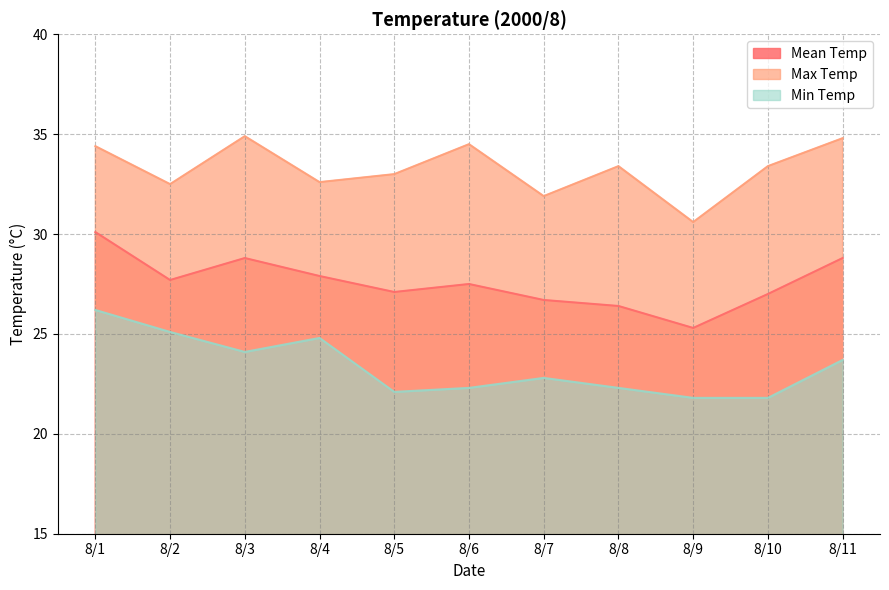

At 8/3, list the series in order from largest to smallest.

Max Temp, Mean Temp, Min Temp